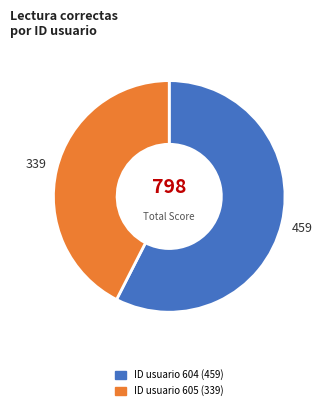

How many slices are in this pie chart?

2